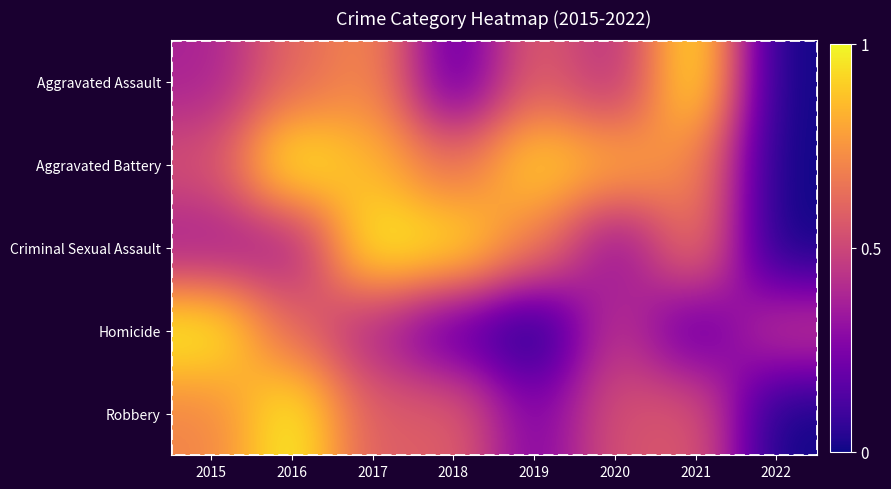

Rank the series by their maximum value, from lowest to highest.

Aggravated Assault, Aggravated Battery, Criminal Sexual Assault, Homicide, Robbery